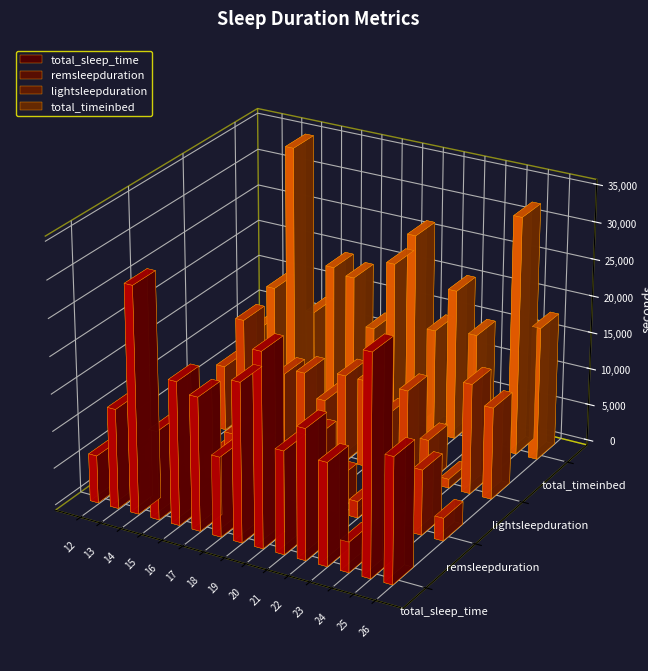

What is the value of the remsleepduration bar at the 7th from the left?

1980